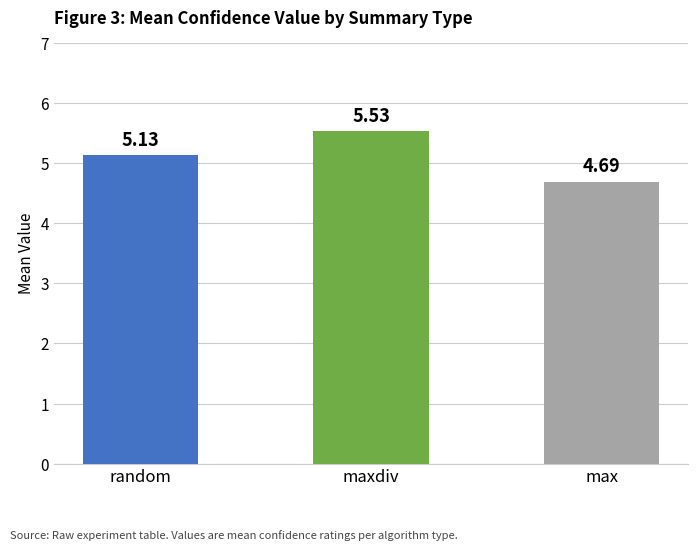

Rank the categories by value from highest to lowest.

maxdiv, random, max